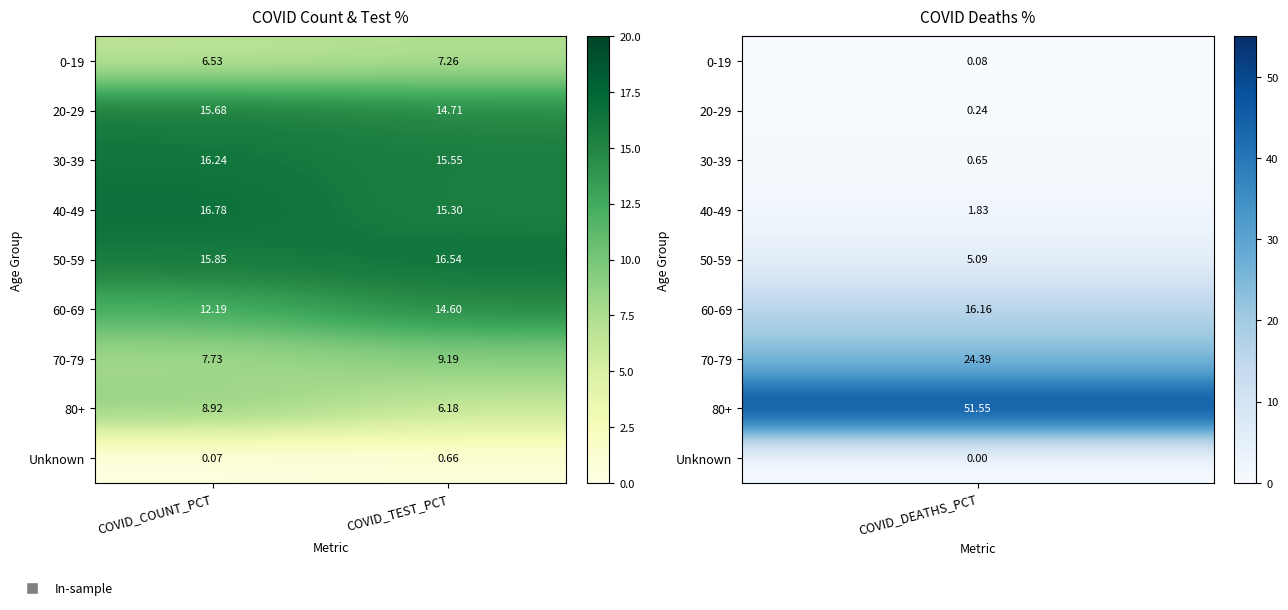

At which label is 20-29 closest to 15?

COVID_TEST_PCT